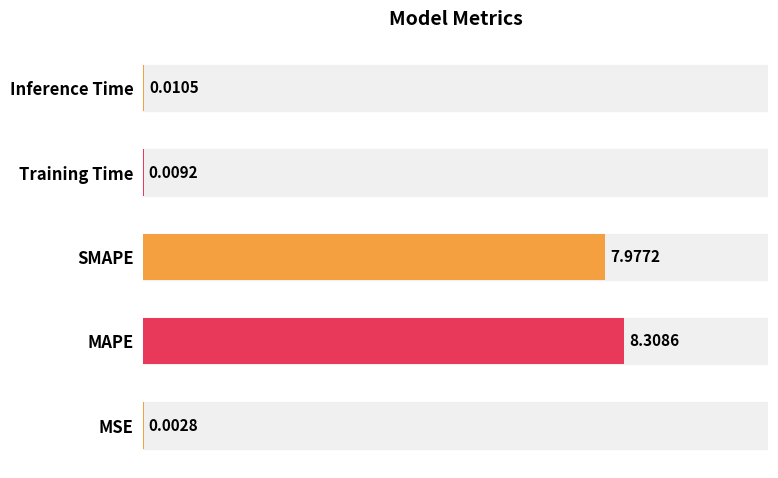

What is the sum of all values?

16.3